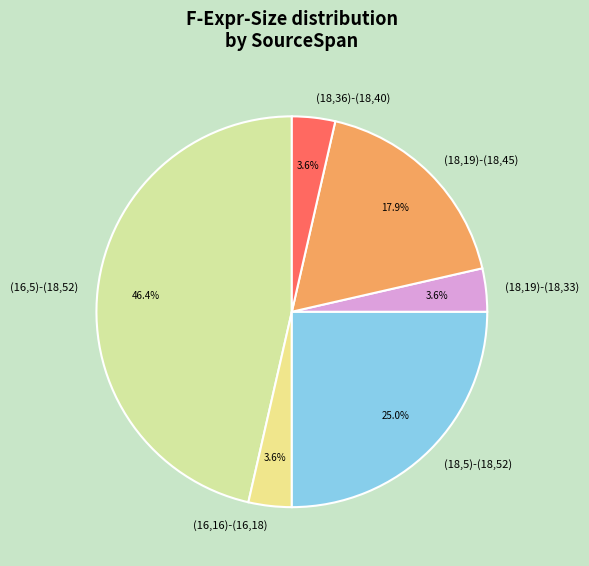

Is there a majority slice in this chart?

No